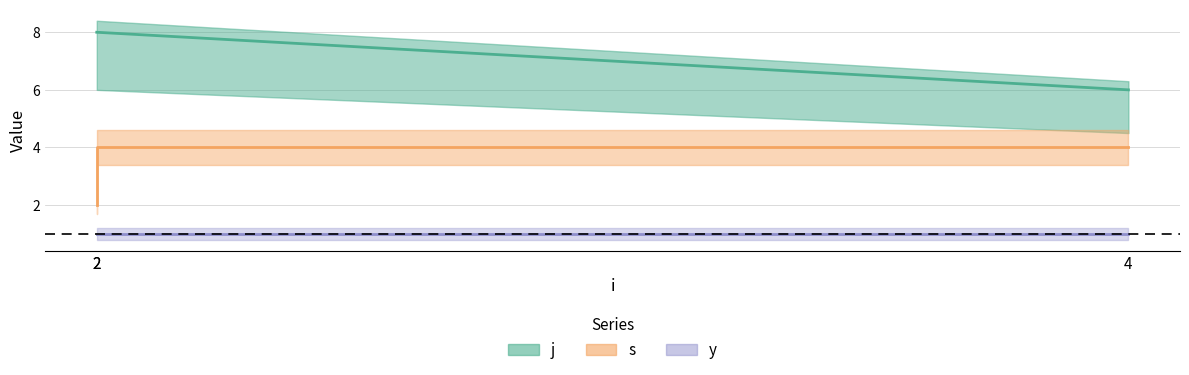

The j series shows 8 at 2. True or false?

True